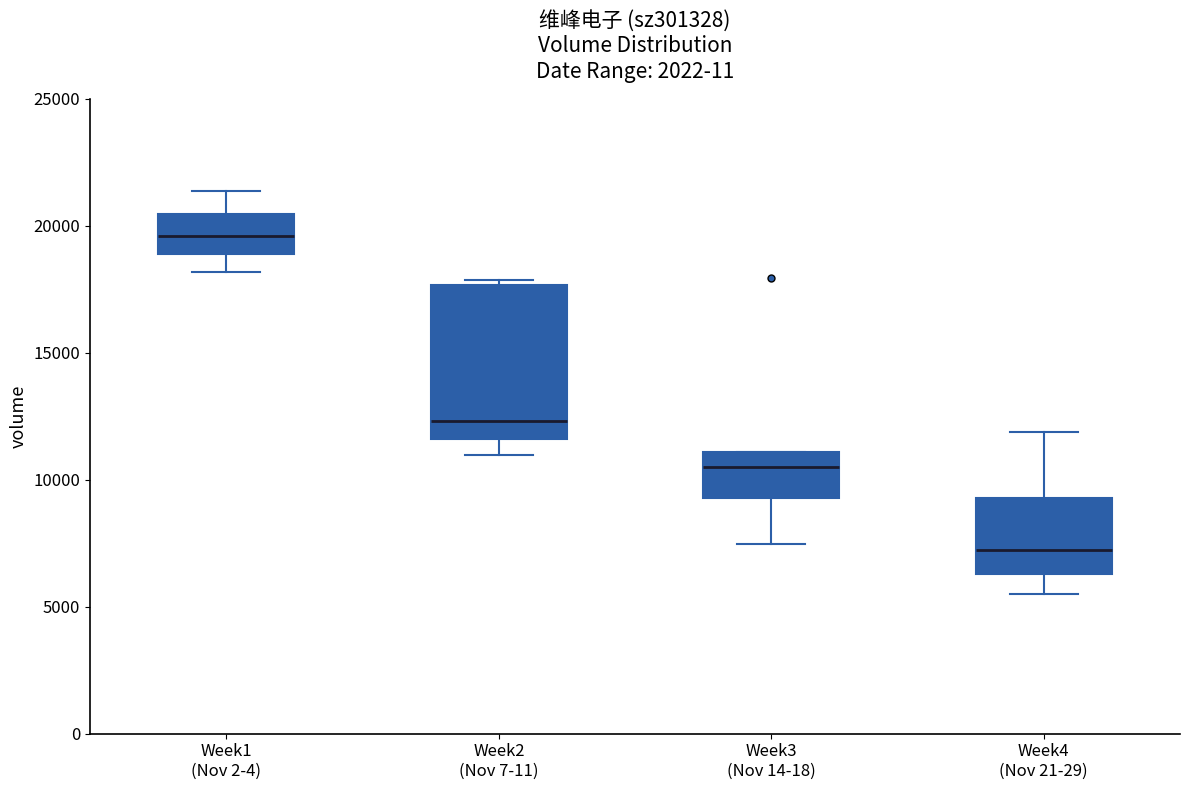

Reading left to right, transcribe this box plot: for each box, give where its median line is, the range the box spans, and where its two whiskers end, as read against the y-axis. The values are not printed on the chart, so give them approximately, as read against the axis.

Week1 (Nov 2-4): median 19500, box 19000 to 20500, whiskers 18000 to 21500
Week2 (Nov 7-11): median 12500, box 11500 to 17500, whiskers 11000 to 18000
Week3 (Nov 14-18): median 10500, box 9500 to 11000, whiskers 7500 to 11000
Week4 (Nov 21-29): median 7000, box 6500 to 9500, whiskers 5500 to 12000